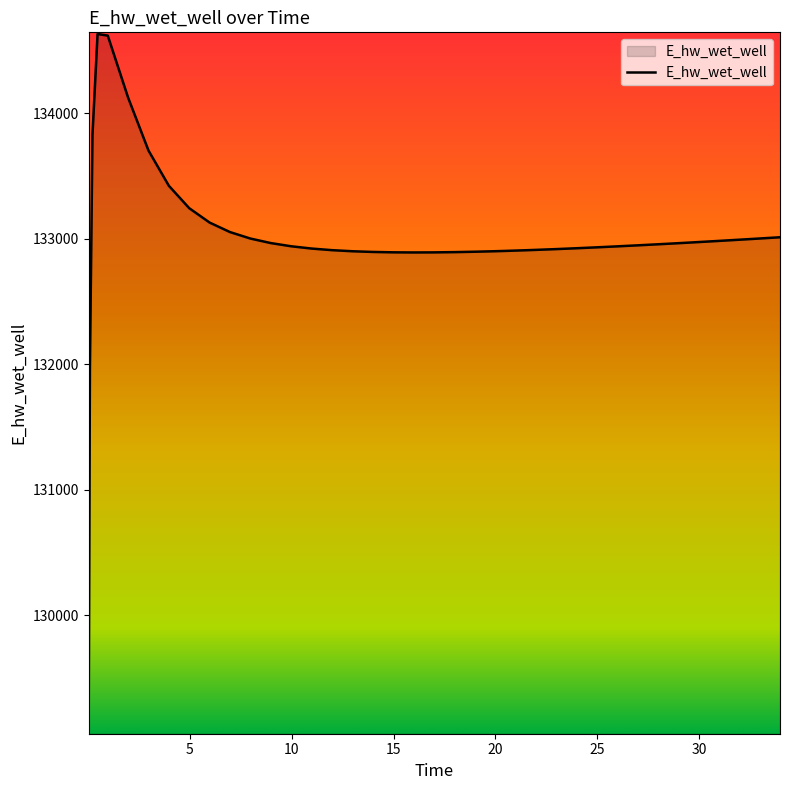

What is the smallest value displayed?

129070.7